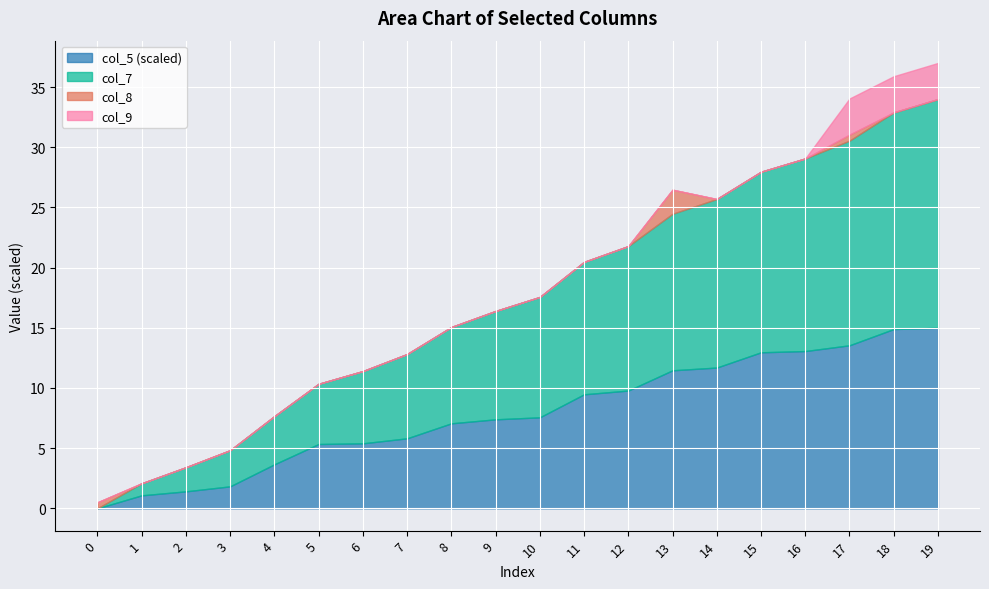

At how many categories does at least one series exceed 18?

9